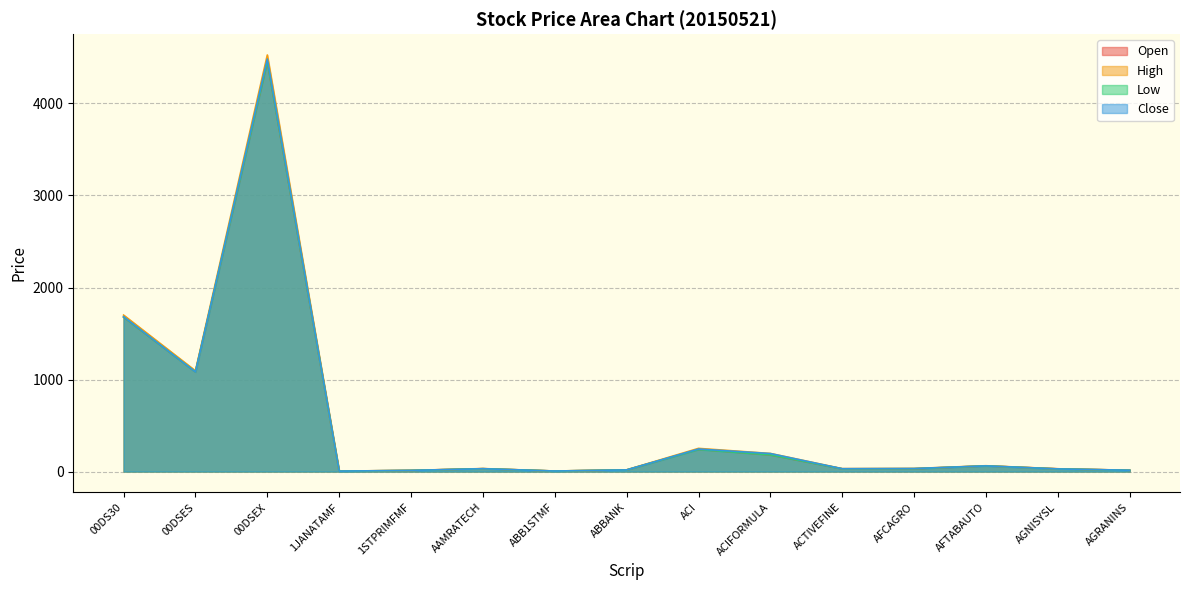

Which series has the largest total across all categories?

High